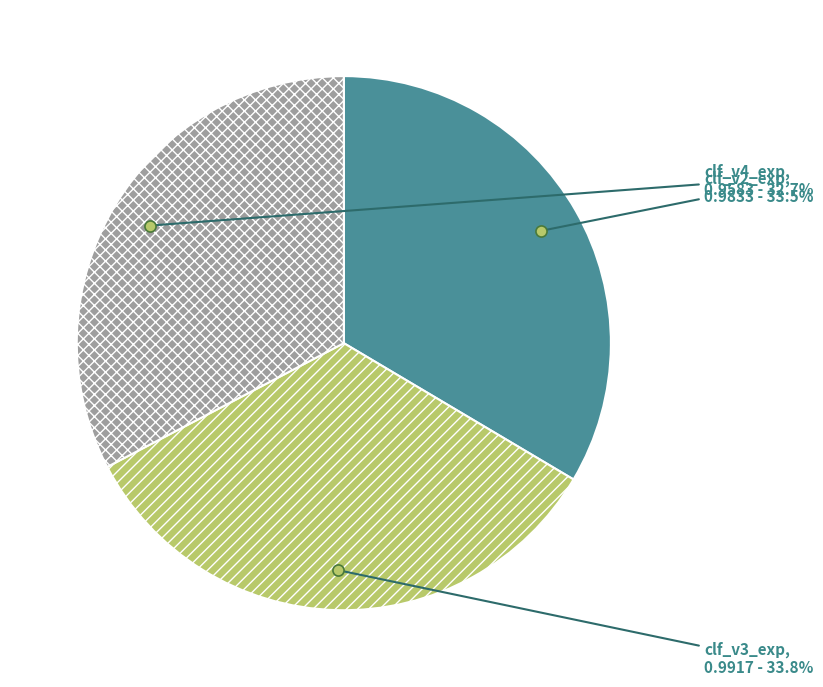

Between clf_v2_exp and clf_v4_exp, which is larger?

clf_v2_exp